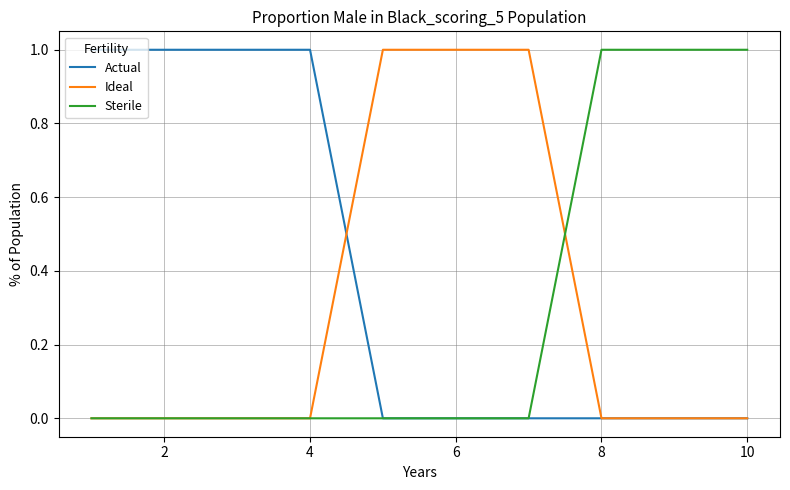

Which series has the largest total across all categories?

Actual